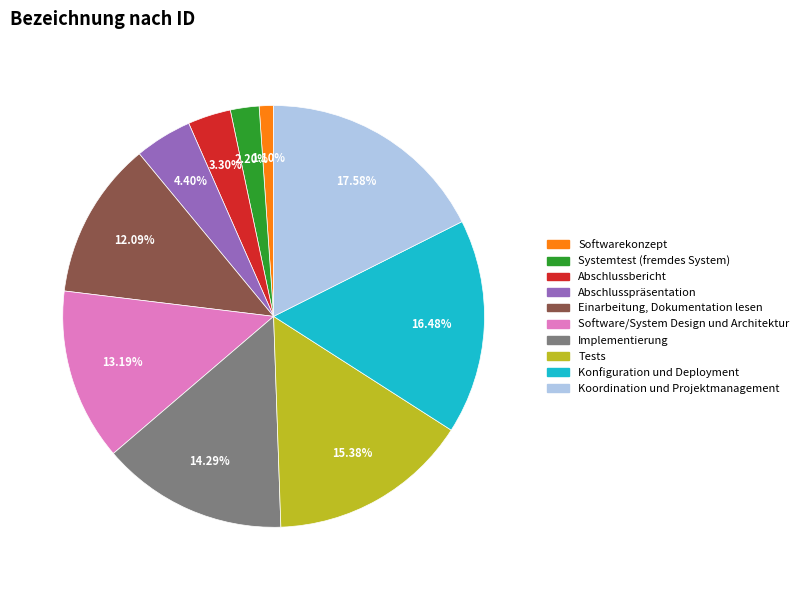

Does any single category account for the majority?

No